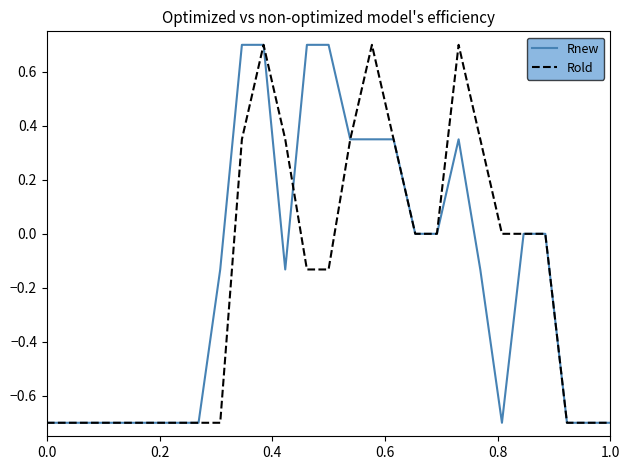

What is the smallest value displayed?

-0.7